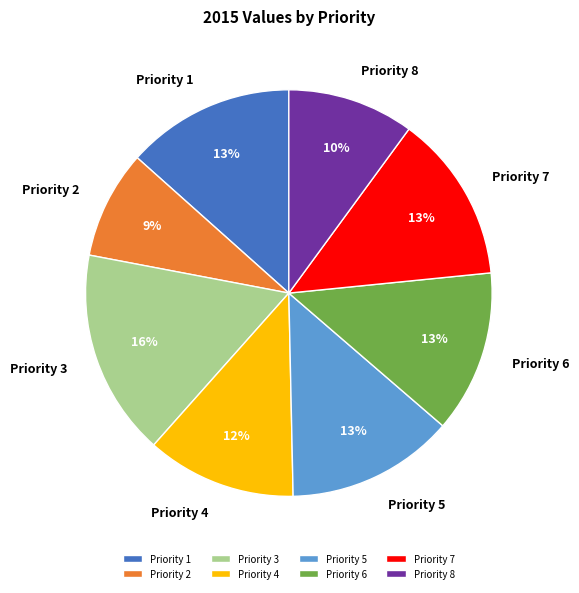

True or false: Priority 3 accounts for 5% of the total.

False